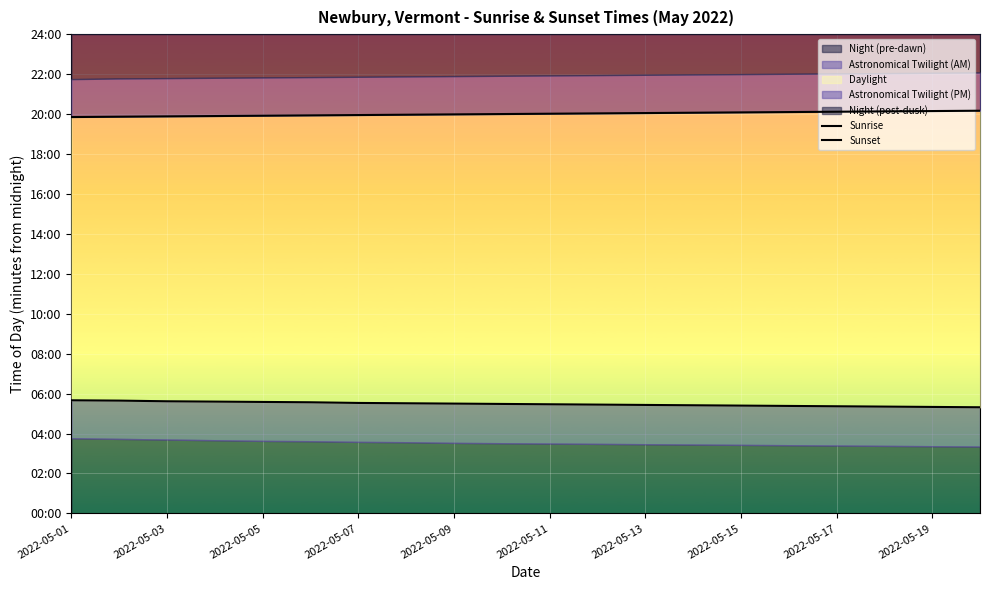

What is the difference between the highest and lowest values at 13?

879